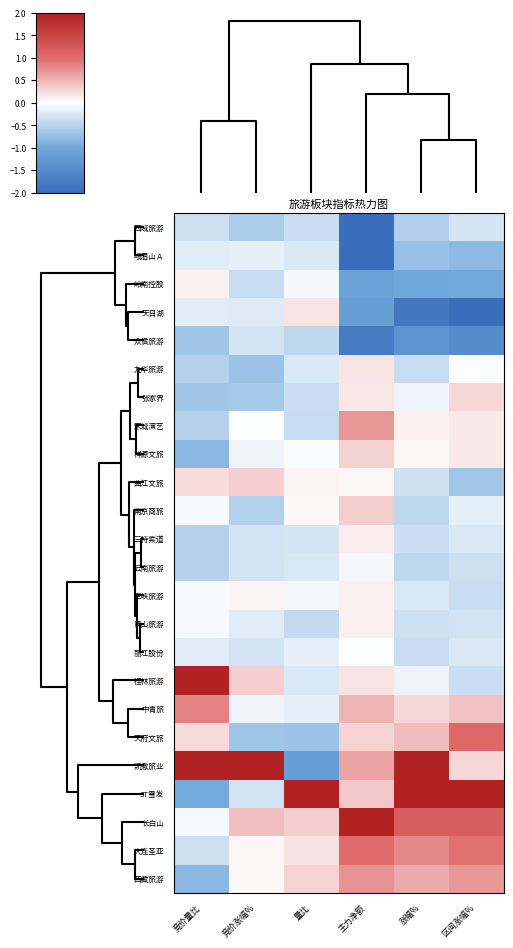

Reading left to right, transcribe all the data shown in this chart.

西域旅游: 竞价量比=-0.4	竞价涨幅%=-0.6	量比=-0.4	主力净额=-2.0	涨幅%=-0.5	区间涨幅%=-0.3
峨眉山Ａ: 竞价量比=-0.2	竞价涨幅%=-0.2	量比=-0.3	主力净额=-2.0	涨幅%=-0.7	区间涨幅%=-0.8
岭南控股: 竞价量比=0.1	竞价涨幅%=-0.4	量比=-0.1	主力净额=-1.1	涨幅%=-1.0	区间涨幅%=-1.0
天目湖: 竞价量比=-0.2	竞价涨幅%=-0.2	量比=0.2	主力净额=-1.2	涨幅%=-1.8	区间涨幅%=-2.0
众信旅游: 竞价量比=-0.7	竞价涨幅%=-0.3	量比=-0.5	主力净额=-1.7	涨幅%=-1.3	区间涨幅%=-1.5
九华旅游: 竞价量比=-0.5	竞价涨幅%=-0.7	量比=-0.3	主力净额=0.2	涨幅%=-0.4	区间涨幅%=-0.0
张家界: 竞价量比=-0.7	竞价涨幅%=-0.6	量比=-0.4	主力净额=0.2	涨幅%=-0.1	区间涨幅%=0.3
宋城演艺: 竞价量比=-0.5	竞价涨幅%=-0.0	量比=-0.4	主力净额=0.7	涨幅%=0.1	区间涨幅%=0.1
祥源文旅: 竞价量比=-0.8	竞价涨幅%=-0.1	量比=-0.0	主力净额=0.3	涨幅%=0.1	区间涨幅%=0.2
曲江文旅: 竞价量比=0.2	竞价涨幅%=0.3	量比=0.1	主力净额=0.1	涨幅%=-0.3	区间涨幅%=-0.6
南京商旅: 竞价量比=-0.1	竞价涨幅%=-0.5	量比=0.0	主力净额=0.3	涨幅%=-0.4	区间涨幅%=-0.2
三特索道: 竞价量比=-0.5	竞价涨幅%=-0.3	量比=-0.3	主力净额=0.1	涨幅%=-0.4	区间涨幅%=-0.3
云南旅游: 竞价量比=-0.5	竞价涨幅%=-0.3	量比=-0.3	主力净额=-0.1	涨幅%=-0.4	区间涨幅%=-0.3
三峡旅游: 竞价量比=-0.1	竞价涨幅%=0.1	量比=-0.1	主力净额=0.1	涨幅%=-0.3	区间涨幅%=-0.4
黄山旅游: 竞价量比=-0.1	竞价涨幅%=-0.2	量比=-0.4	主力净额=0.1	涨幅%=-0.4	区间涨幅%=-0.3
丽江股份: 竞价量比=-0.2	竞价涨幅%=-0.3	量比=-0.2	主力净额=-0.0	涨幅%=-0.4	区间涨幅%=-0.2
桂林旅游: 竞价量比=2.0	竞价涨幅%=0.3	量比=-0.3	主力净额=0.2	涨幅%=-0.1	区间涨幅%=-0.4
中青旅: 竞价量比=0.8	竞价涨幅%=-0.1	量比=-0.2	主力净额=0.5	涨幅%=0.3	区间涨幅%=0.4
天府文旅: 竞价量比=0.2	竞价涨幅%=-0.7	量比=-0.7	主力净额=0.3	涨幅%=0.5	区间涨幅%=1.0
凯撒旅业: 竞价量比=2.0	竞价涨幅%=2.0	量比=-1.2	主力净额=0.6	涨幅%=2.0	区间涨幅%=0.3
ST雪发: 竞价量比=-1.0	竞价涨幅%=-0.3	量比=2.0	主力净额=0.4	涨幅%=2.0	区间涨幅%=2.0
长白山: 竞价量比=-0.1	竞价涨幅%=0.4	量比=0.3	主力净额=2.0	涨幅%=1.2	区间涨幅%=1.2
大连圣亚: 竞价量比=-0.4	竞价涨幅%=0.1	量比=0.2	主力净额=1.0	涨幅%=0.8	区间涨幅%=1.0
西藏旅游: 竞价量比=-0.8	竞价涨幅%=0.0	量比=0.3	主力净额=0.7	涨幅%=0.6	区间涨幅%=0.7